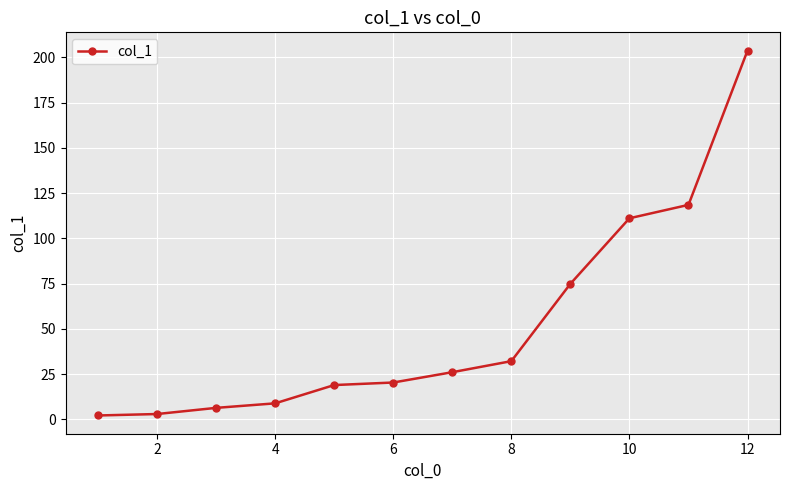

What is the average value?

52.2